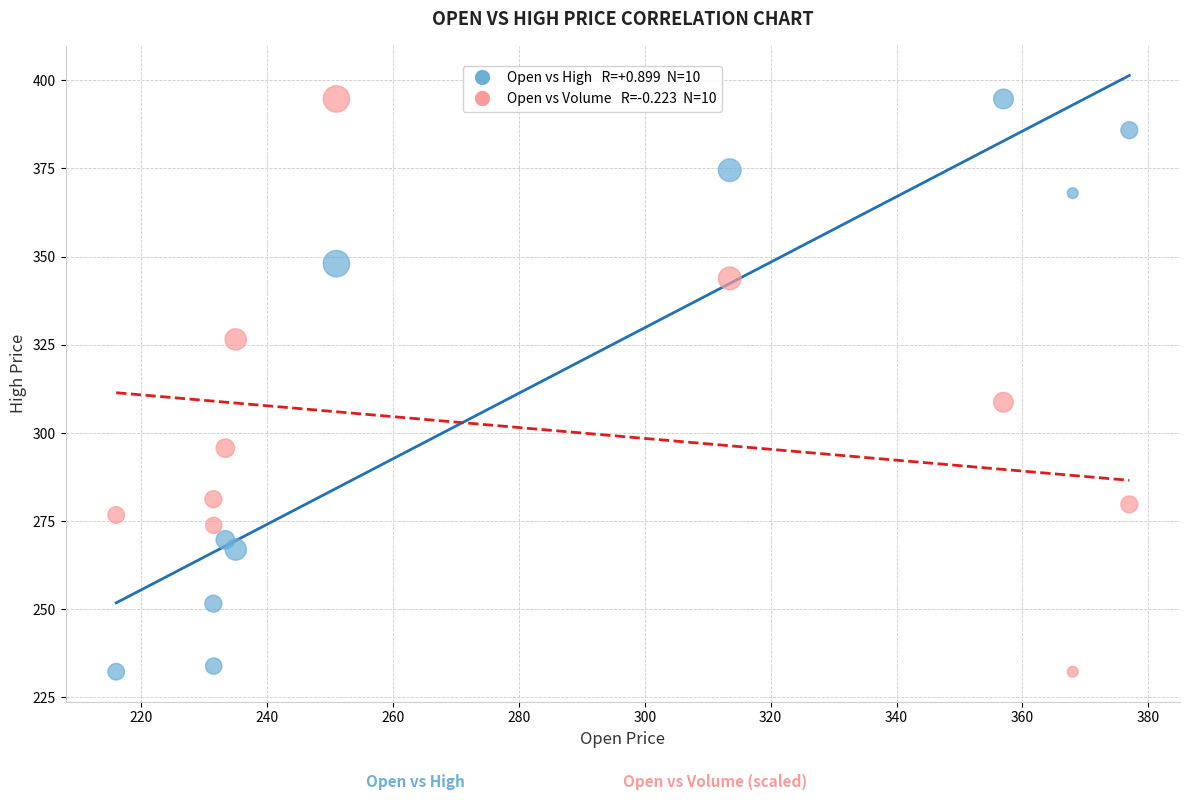

Across all data points, what is the range of Y values (max minus min)?

162.4